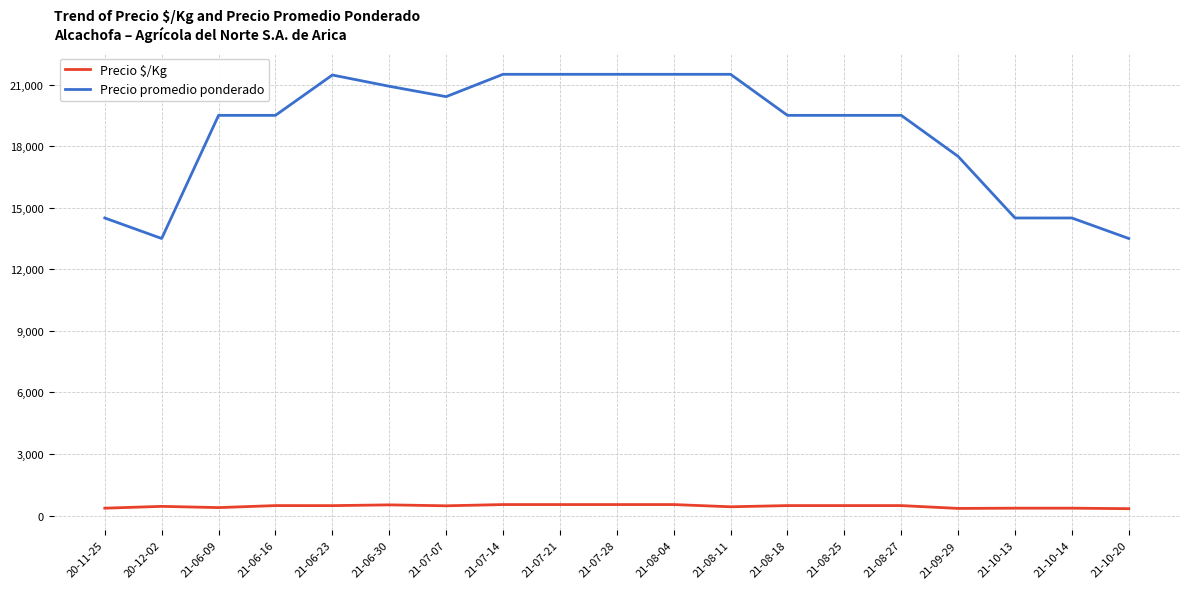

True or false: Precio promedio ponderado and Precio $/Kg cross at least once.

False